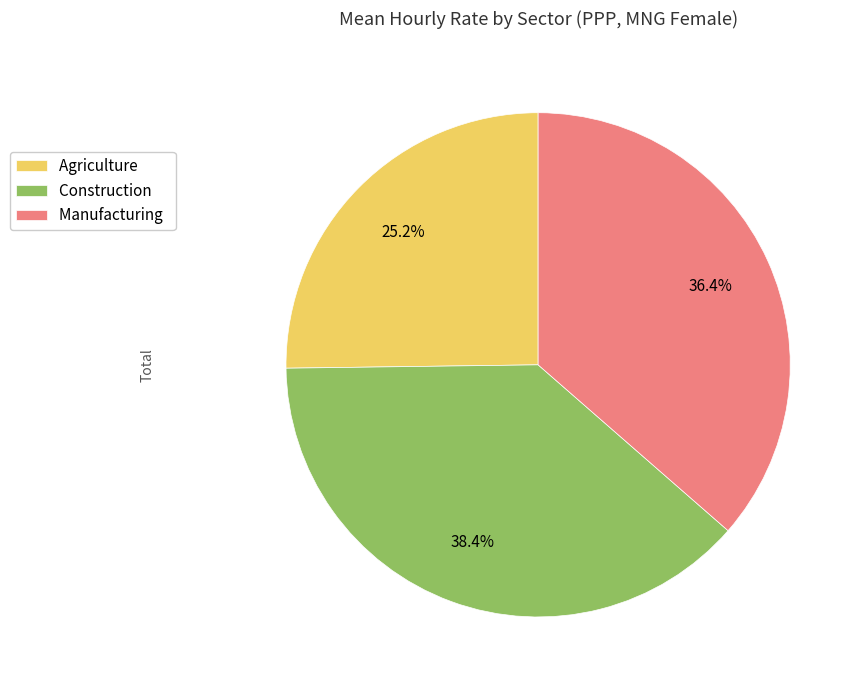

What portion of the pie excludes Manufacturing?

63.6%